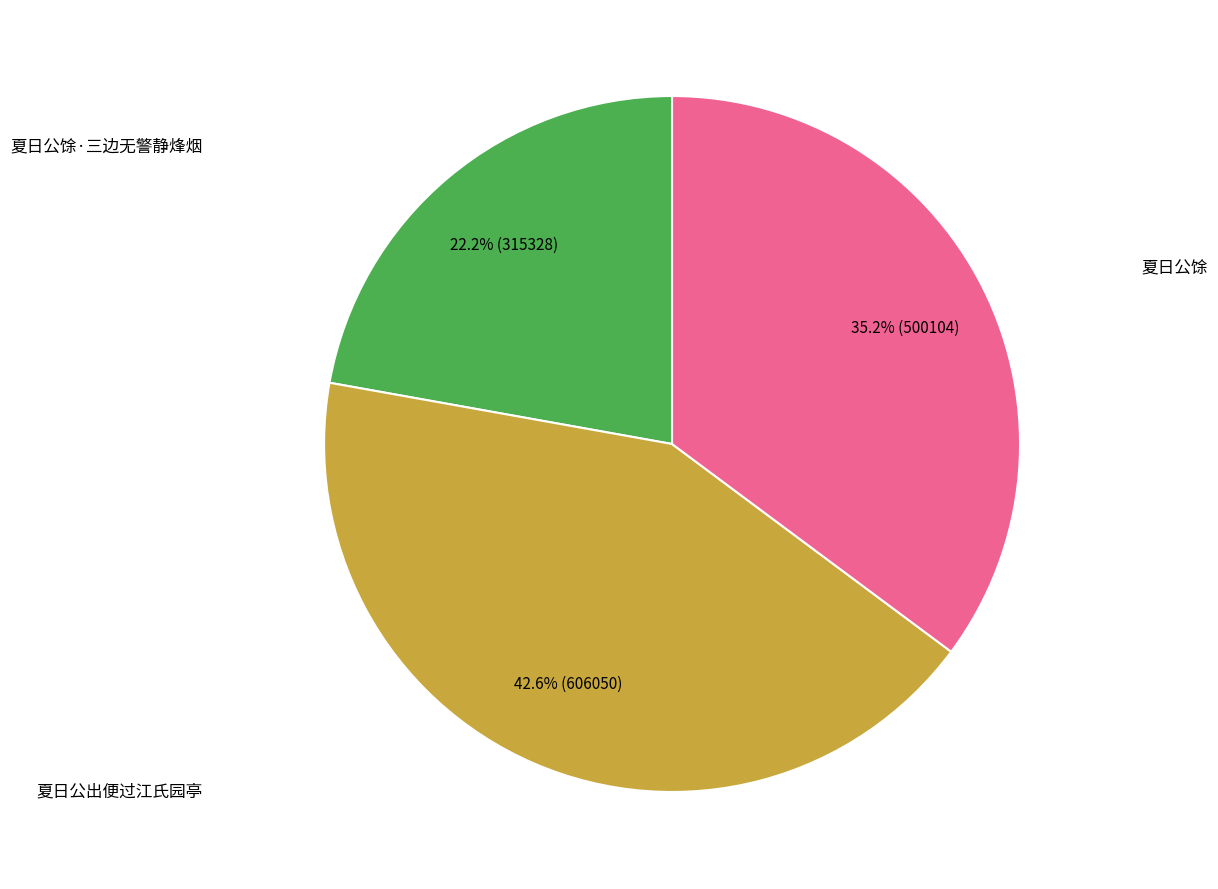

Does any single category account for the majority?

No